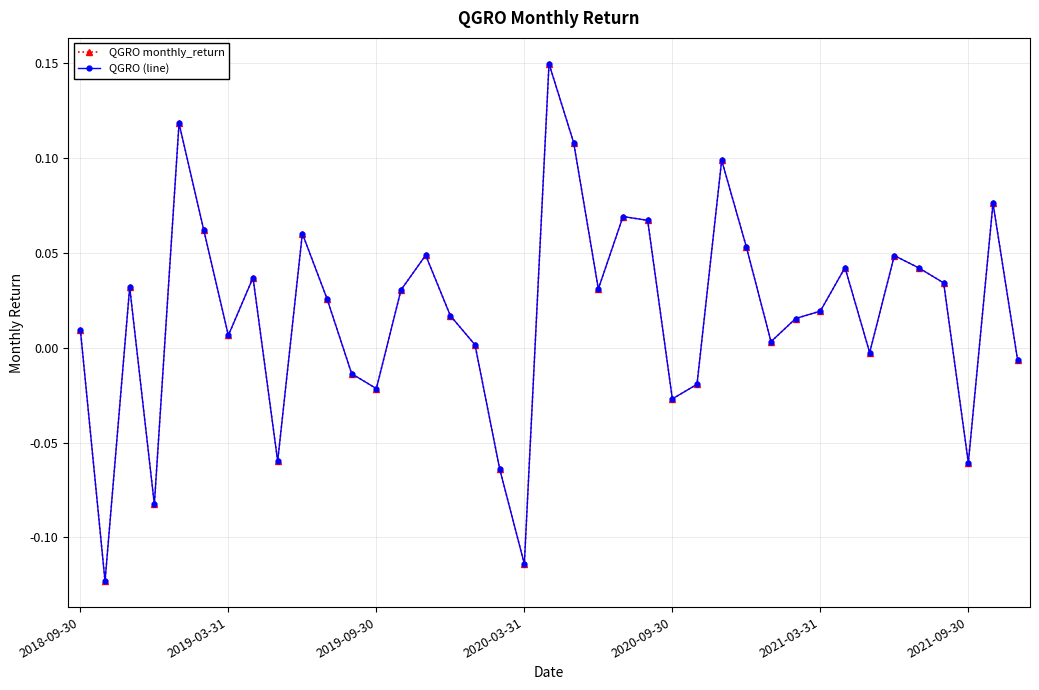

What is the label of the 32nd point from the left?

31